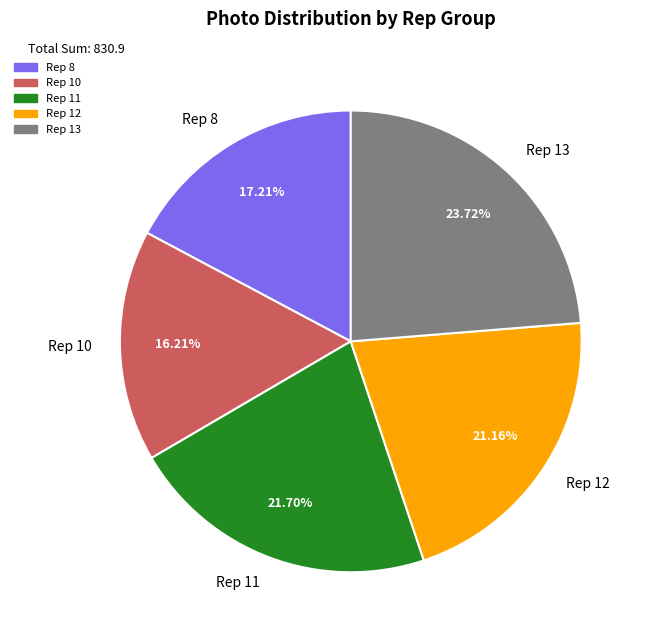

Between Rep 11 and Rep 8, which is larger?

Rep 11